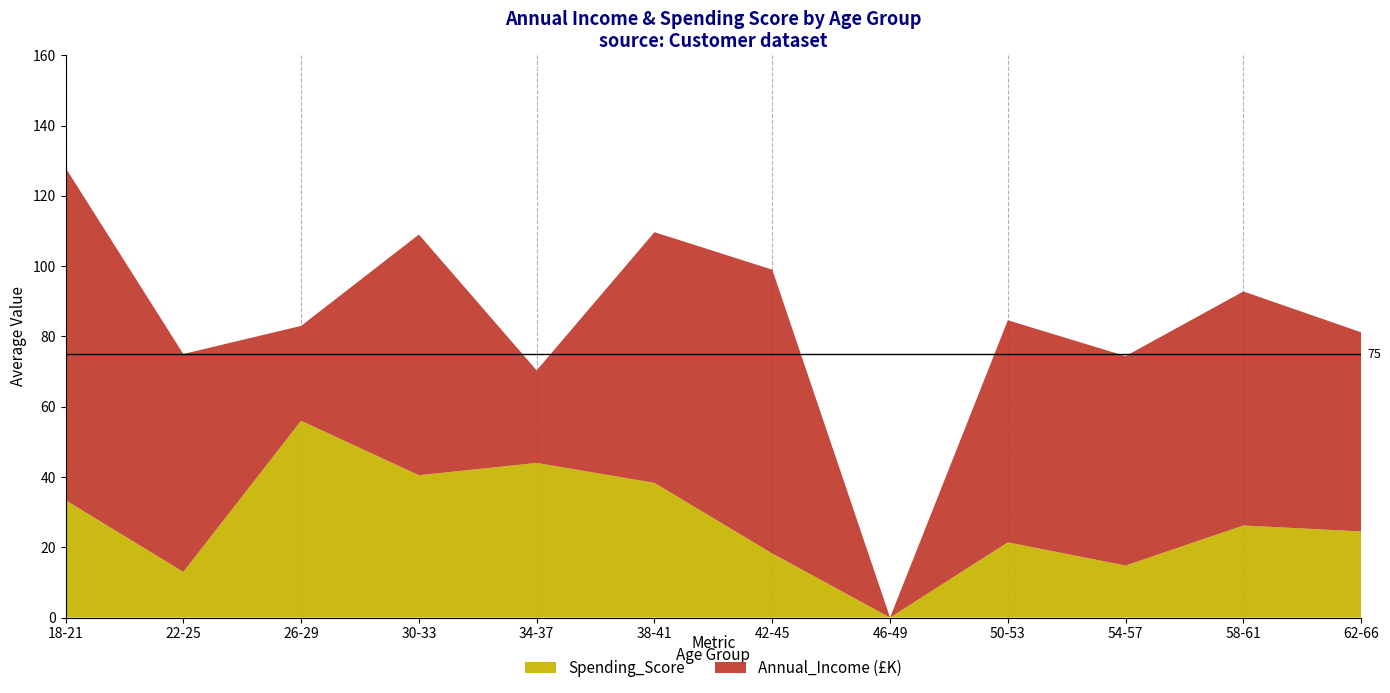

What is the total value across all series at 18-21?

128.0